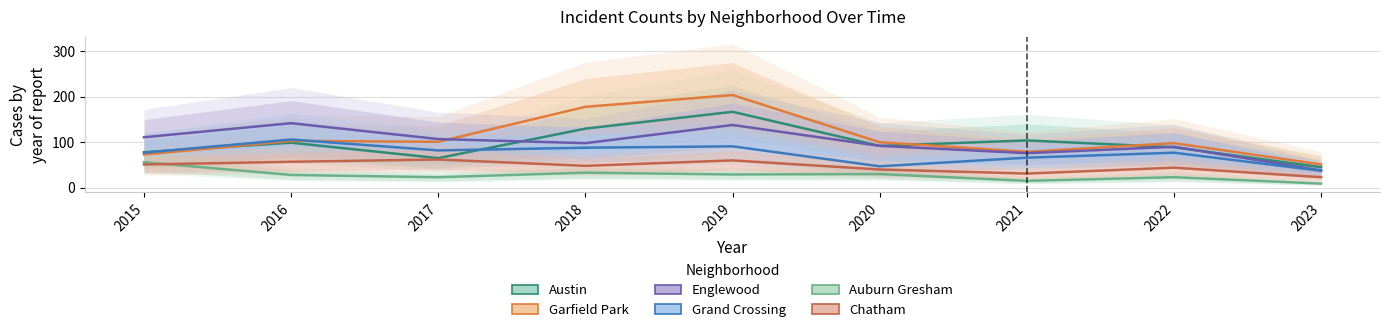

At which category is the sum across all series the highest?

2019